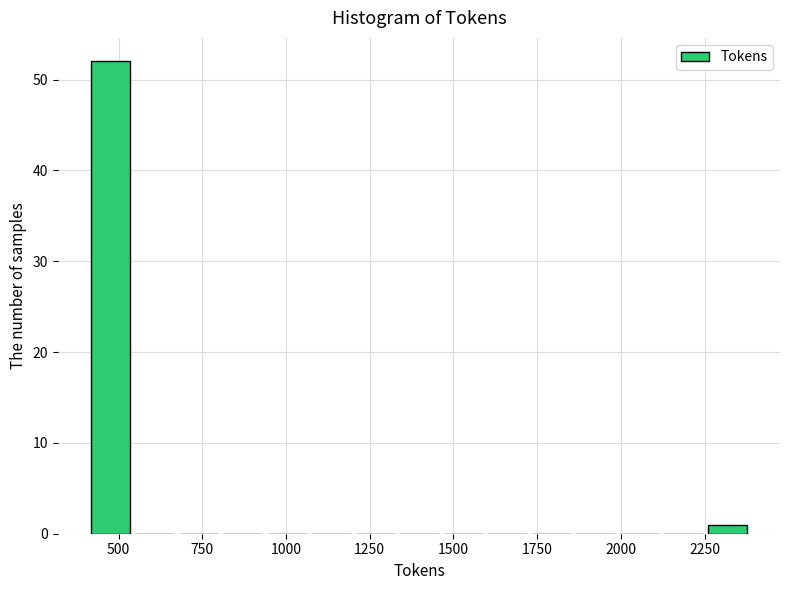

Read against the x-axis, roughly where is the centre of the tallest bar?

500